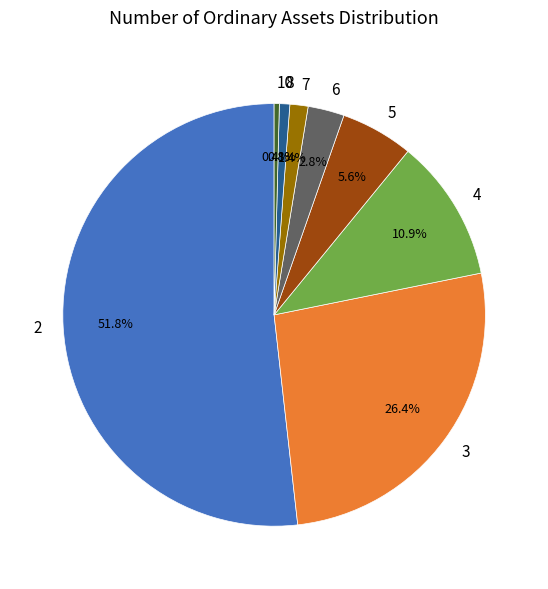

What is the majority slice?

2